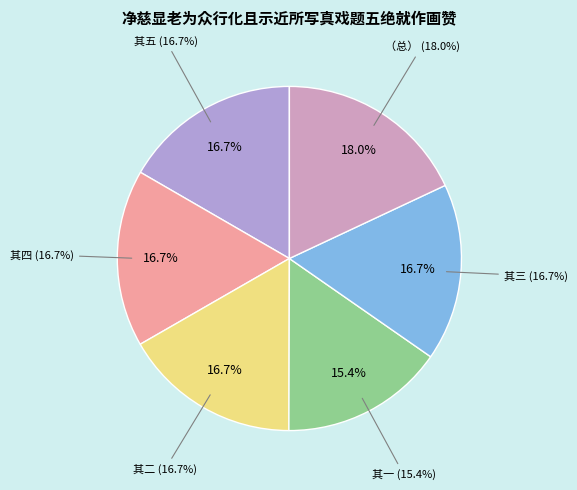

Is there any slice that represents more than half of the pie?

No